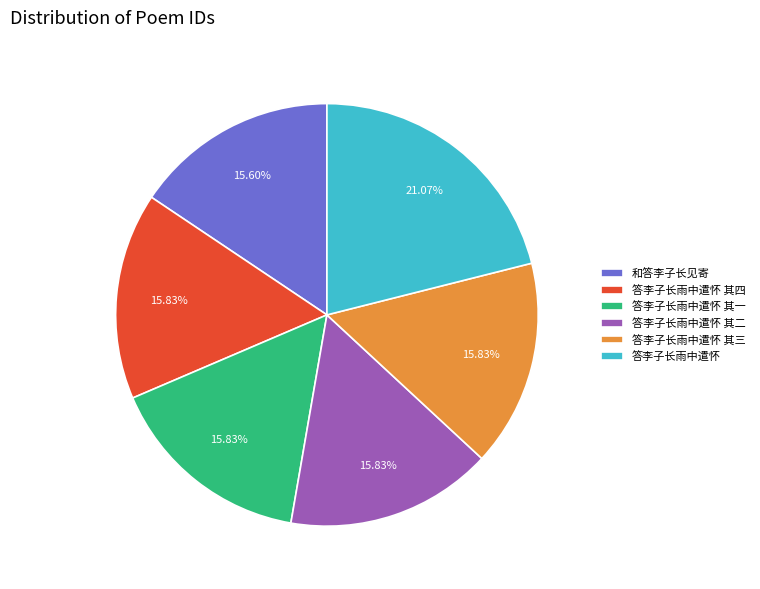

To the nearest percent, what is the difference between the largest and smallest slice percentages?

5%